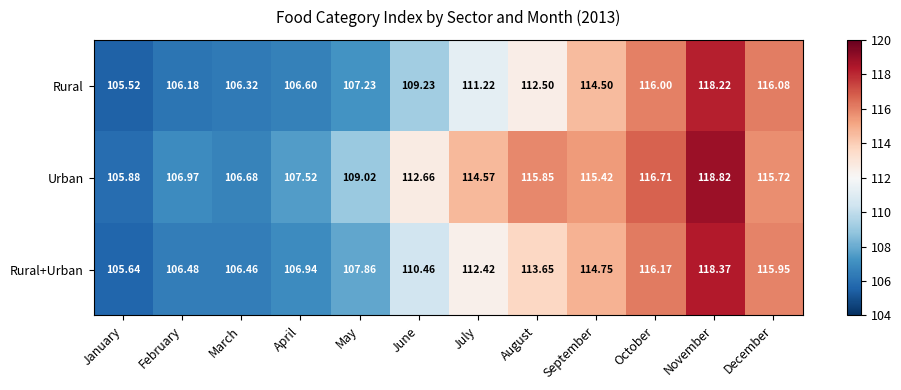

Where is Rural nearest to the value 111?

July